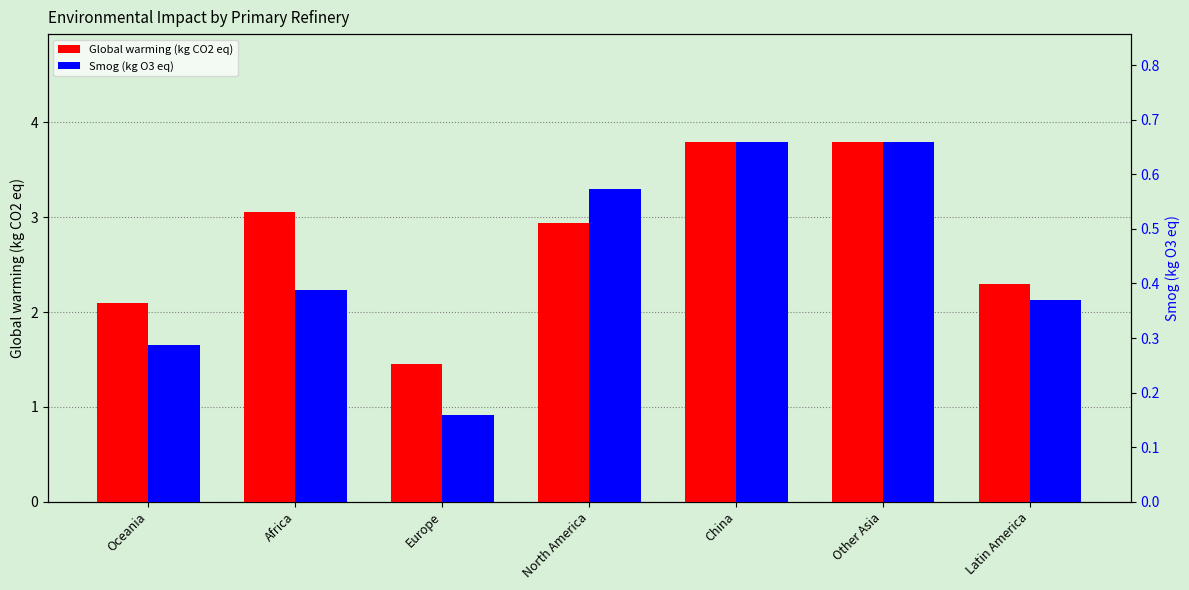

Reading left to right, transcribe all the data shown in this chart.

Global warming (kg CO2 eq): Oceania=2.1	Africa=3.1	Europe=1.4	North America=2.9	China=3.8	Other Asia=3.8	Latin America=2.3
Smog (kg O3 eq): Oceania=0.3	Africa=0.4	Europe=0.2	North America=0.6	China=0.7	Other Asia=0.7	Latin America=0.4